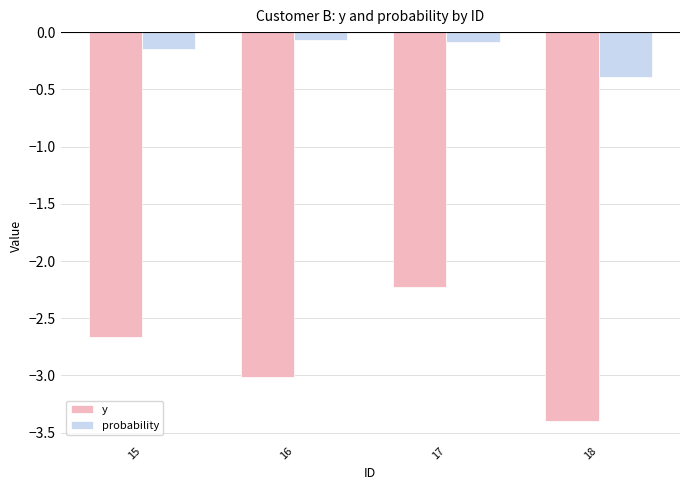

Which series has the largest total across all categories?

probability